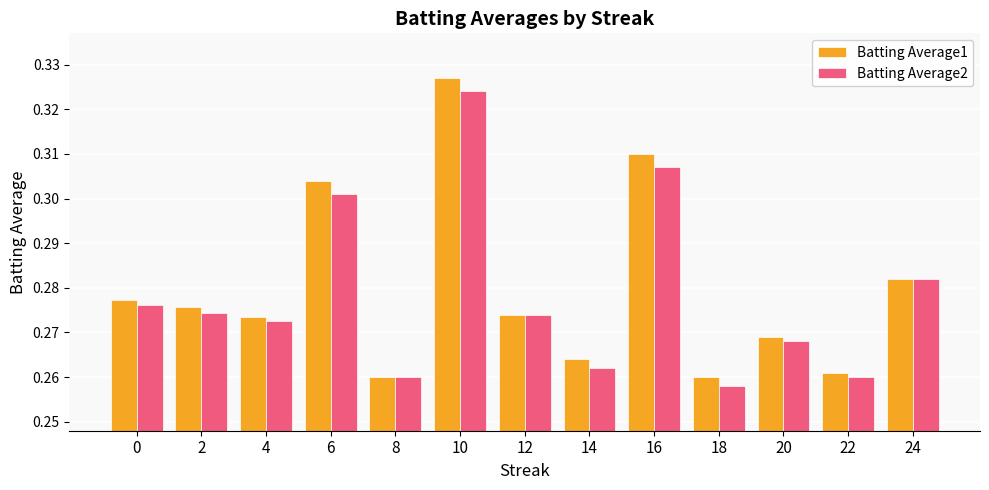

The Batting Average1 series shows 0.5 at 10. True or false?

False